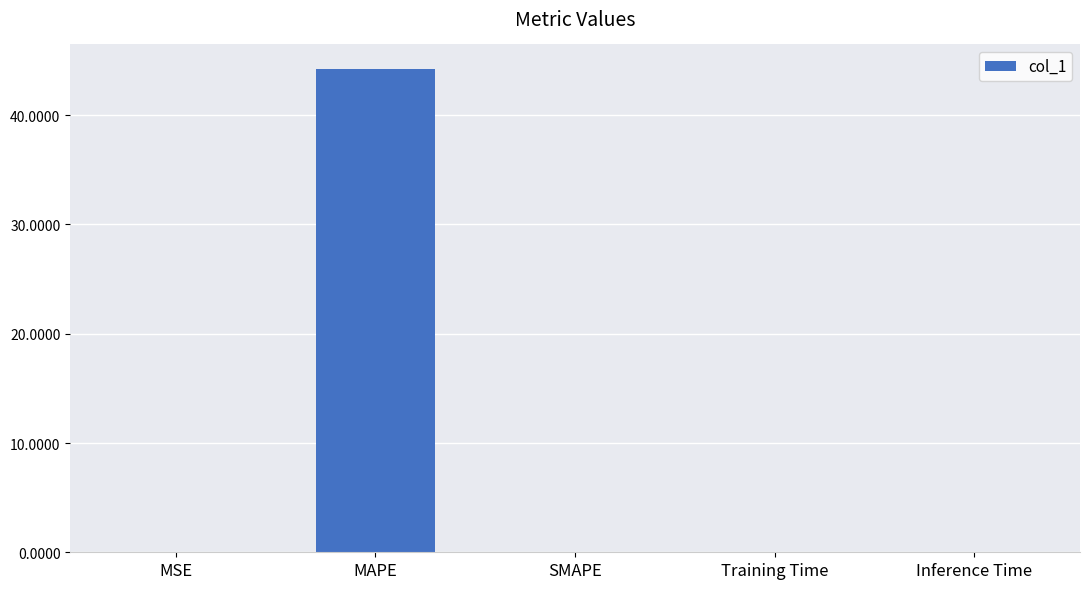

What is the sum of all values?

44.3